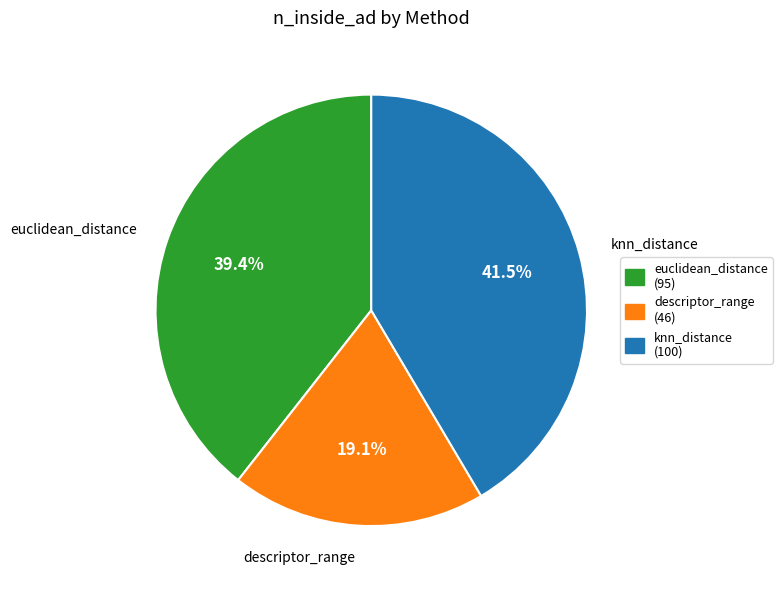

Combined, do descriptor_range and euclidean_distance account for over 50%?

Yes